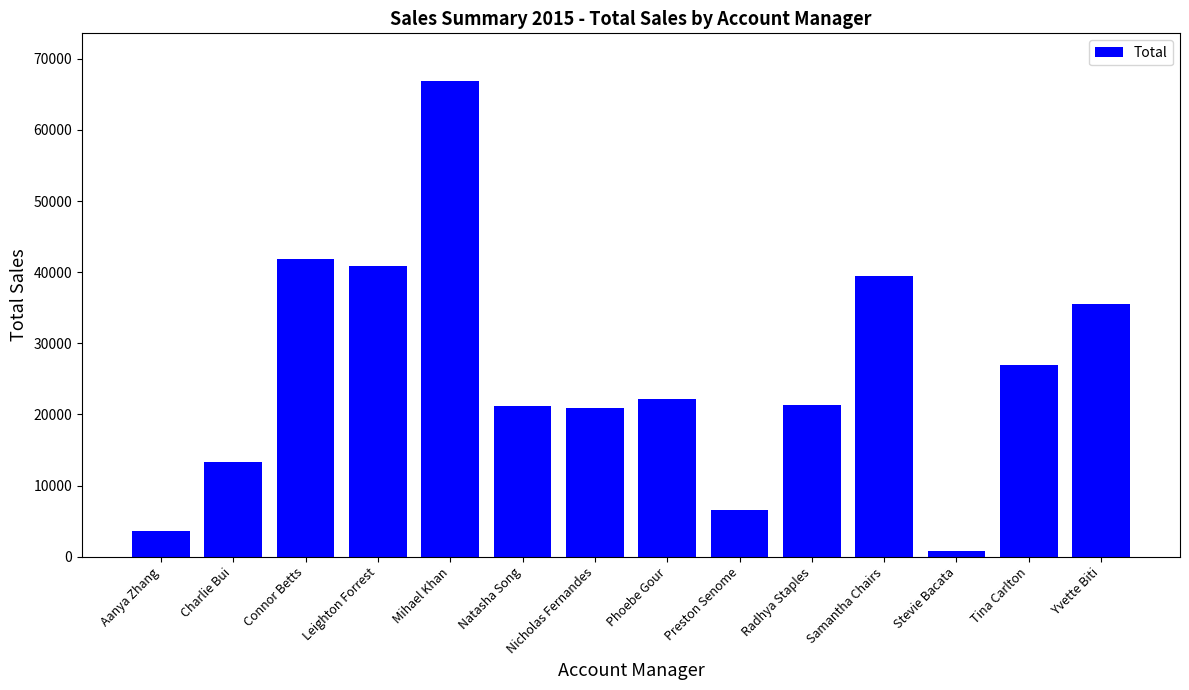

Is it true that the value at Radhya Staples is 28684.2?

False